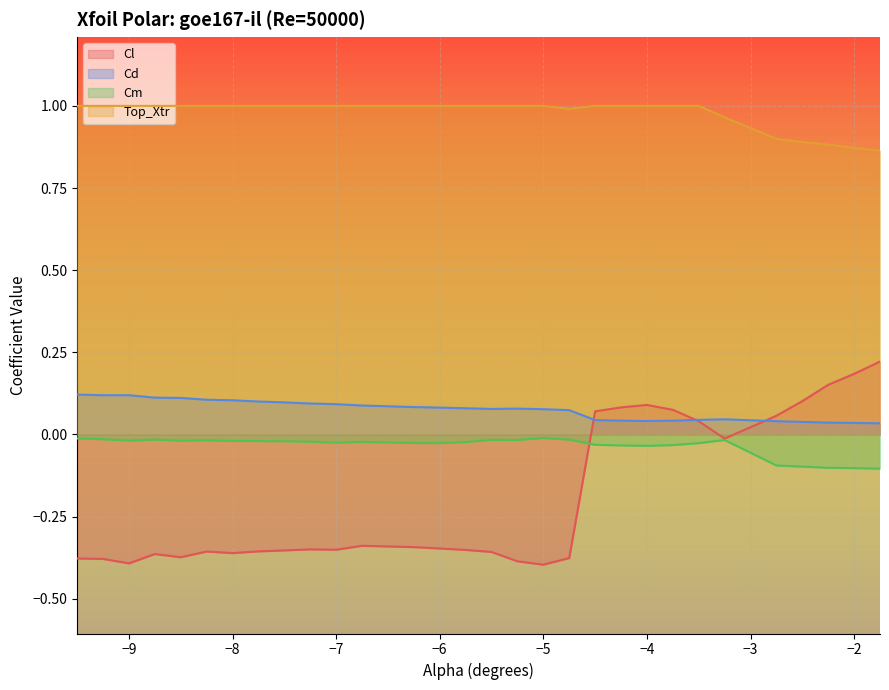

Is it true that Top_Xtr equals 1.7 at −5?

False